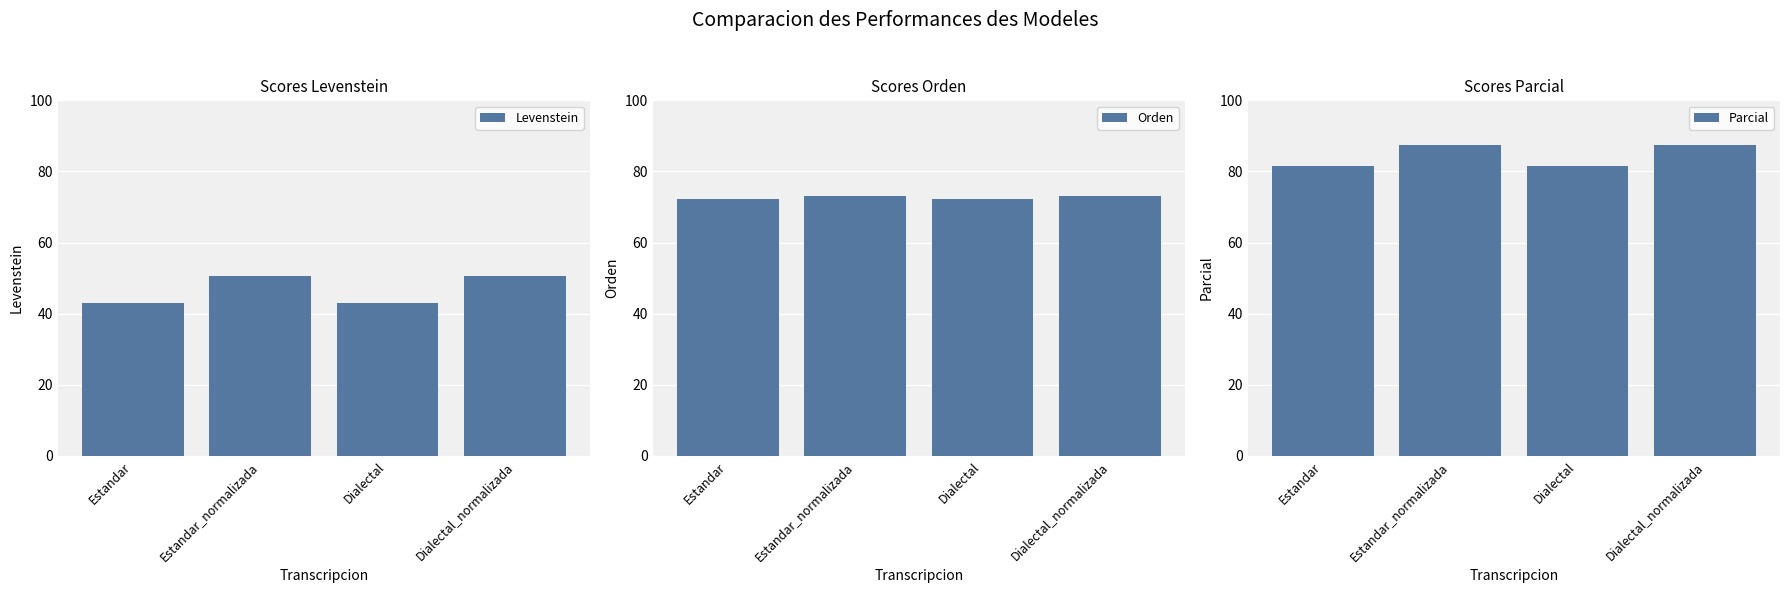

List the series in order of their peak value, highest first.

Parcial, Orden, Levenstein